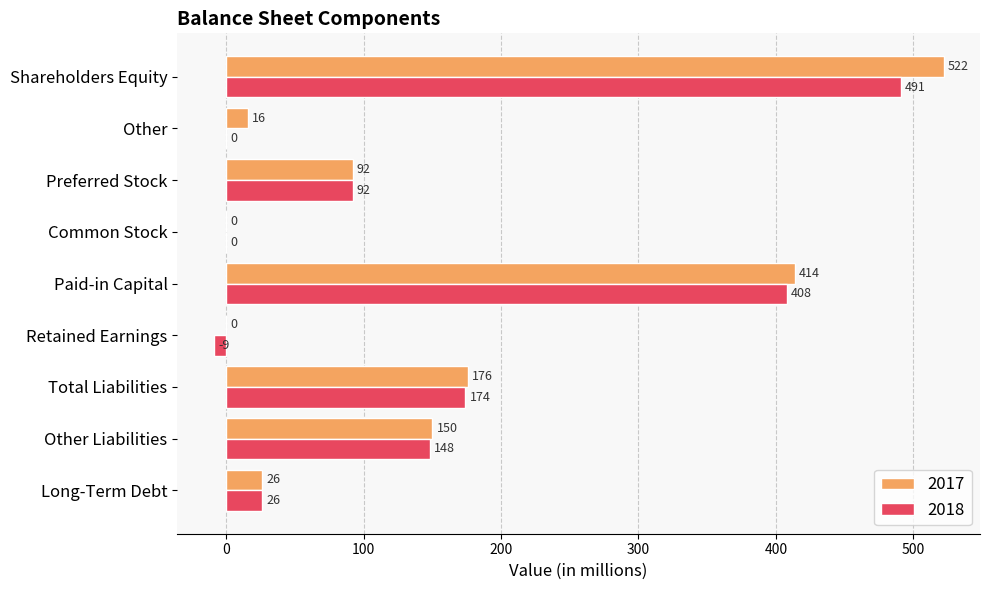

What is the highest value of the 2017 series?

522